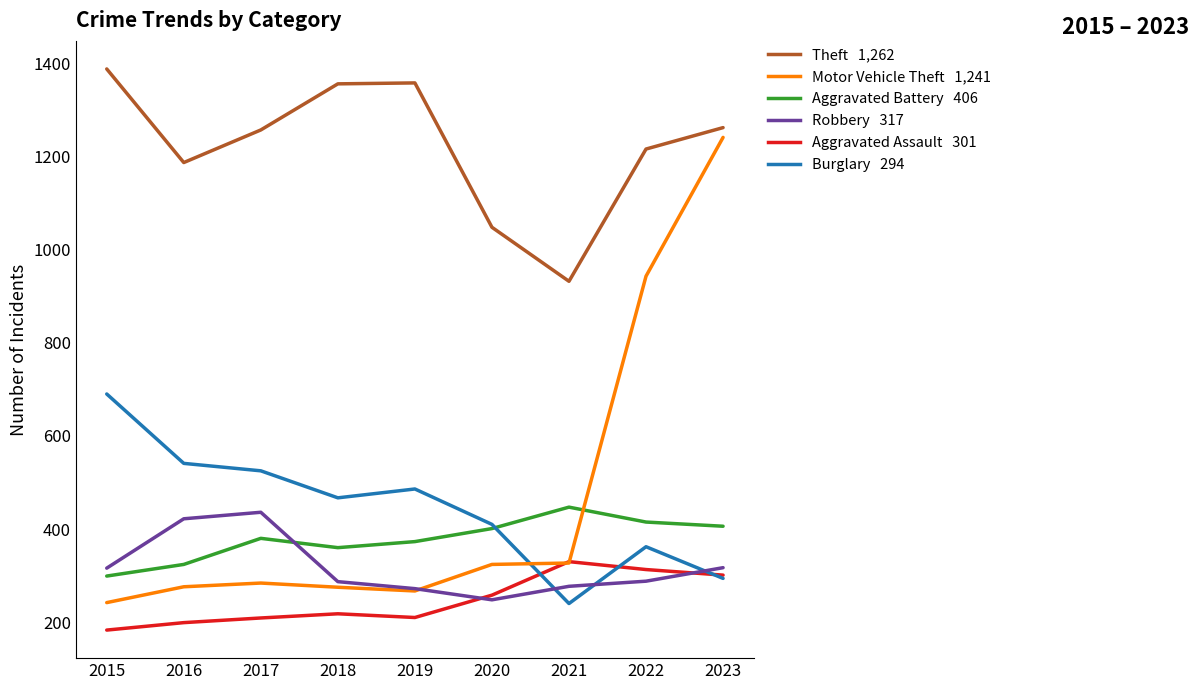

At which category is the sum across all series the highest?

2023